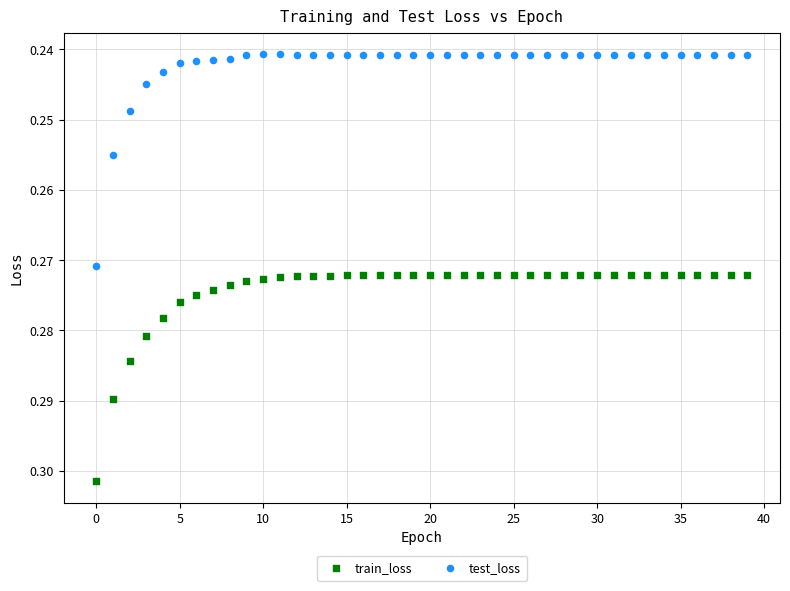

Which series contains the lowest Y value?

test_loss